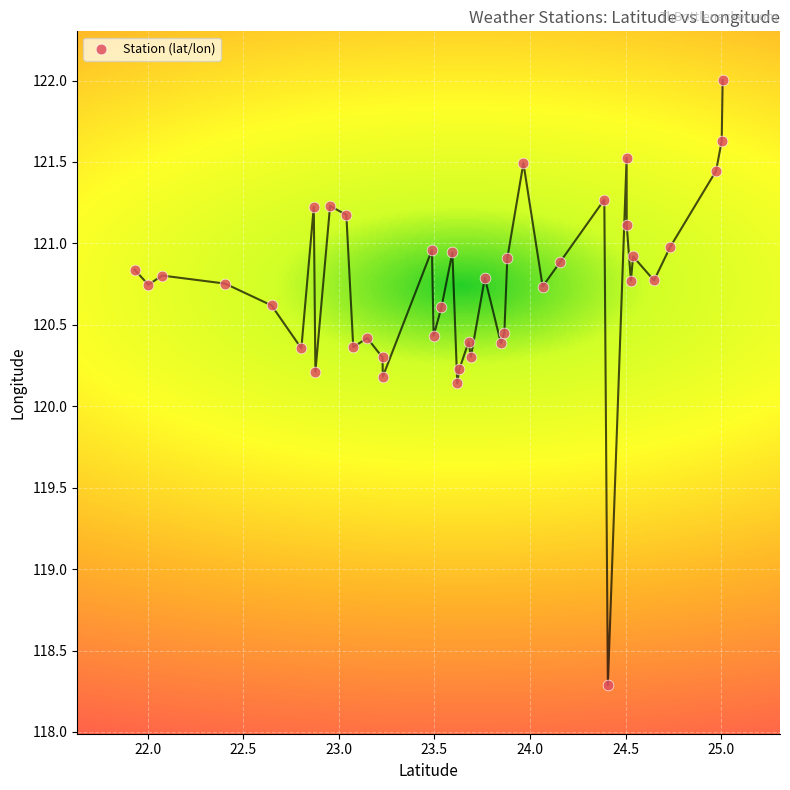

What is the range of Y values (max minus min)?

3.7